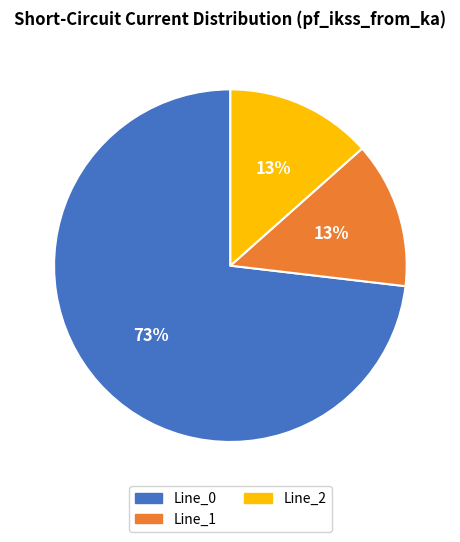

Does any single category account for the majority?

Yes